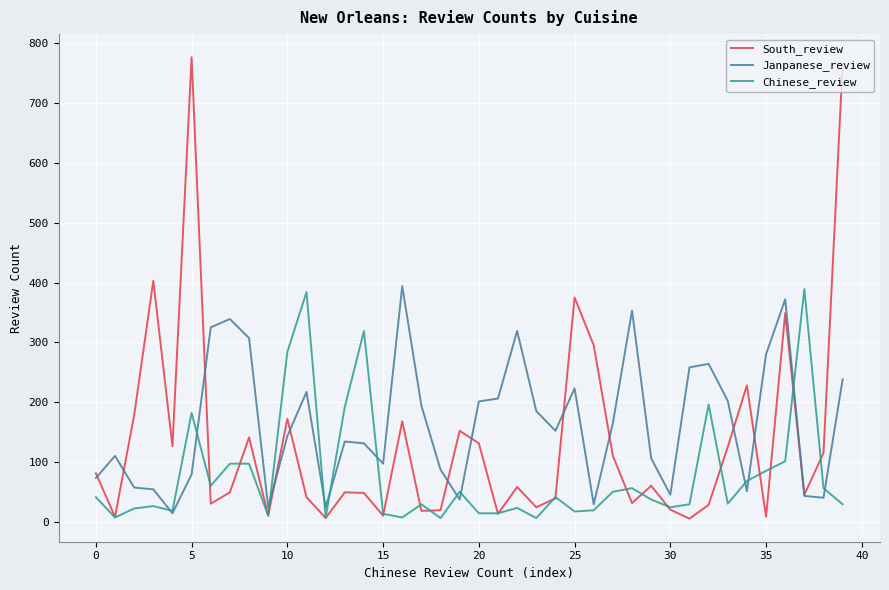

What is the greatest value displayed?

777